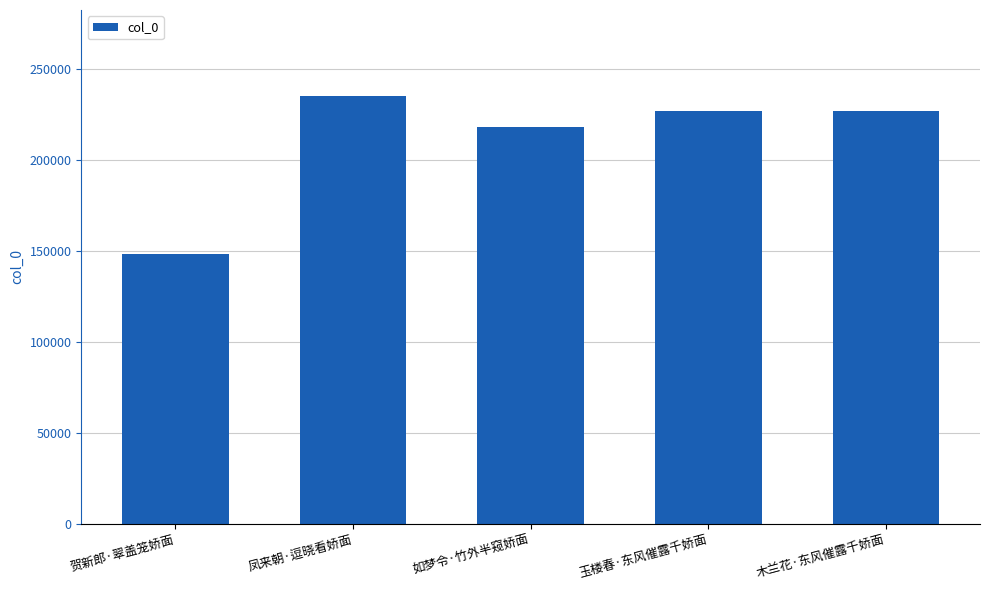

What is the ratio of the value at 凤来朝·逗晓看娇面 to the value at 贺新郎·翠盖笼娇面?

1.6